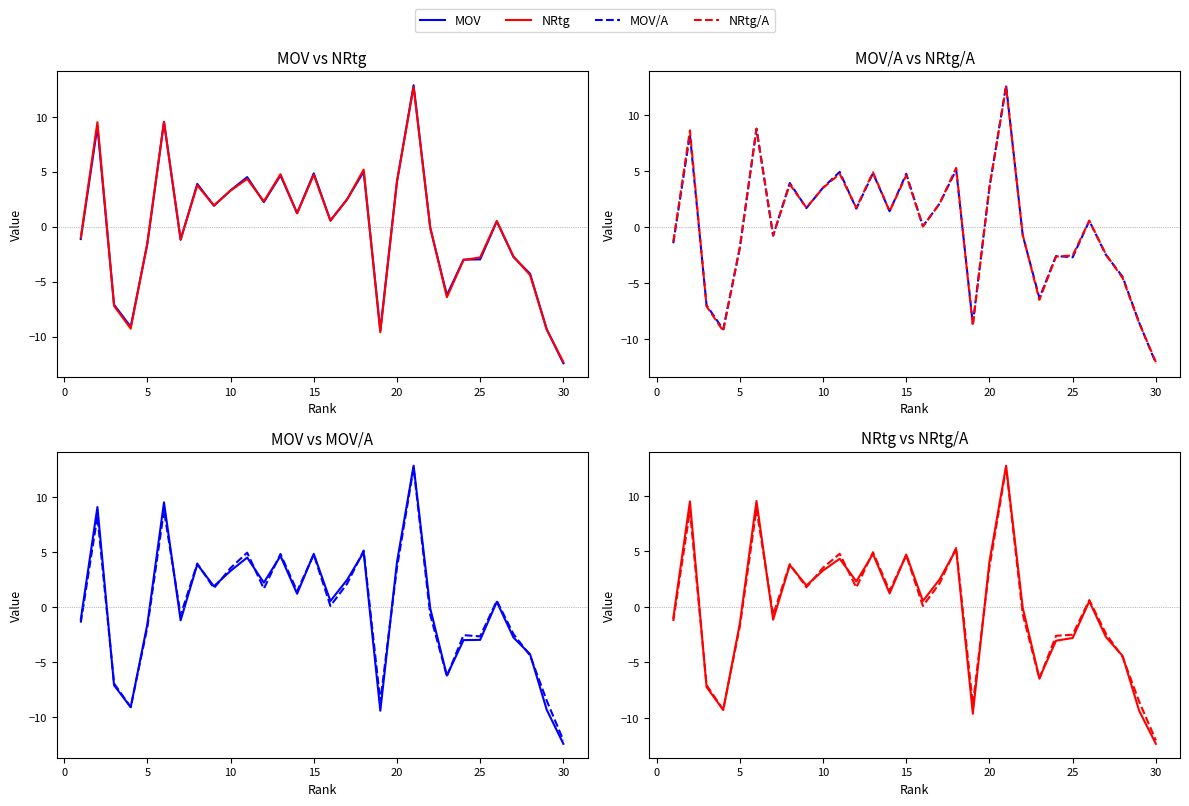

What are all the series names shown in the legend?

MOV, NRtg, MOV/A, NRtg/A